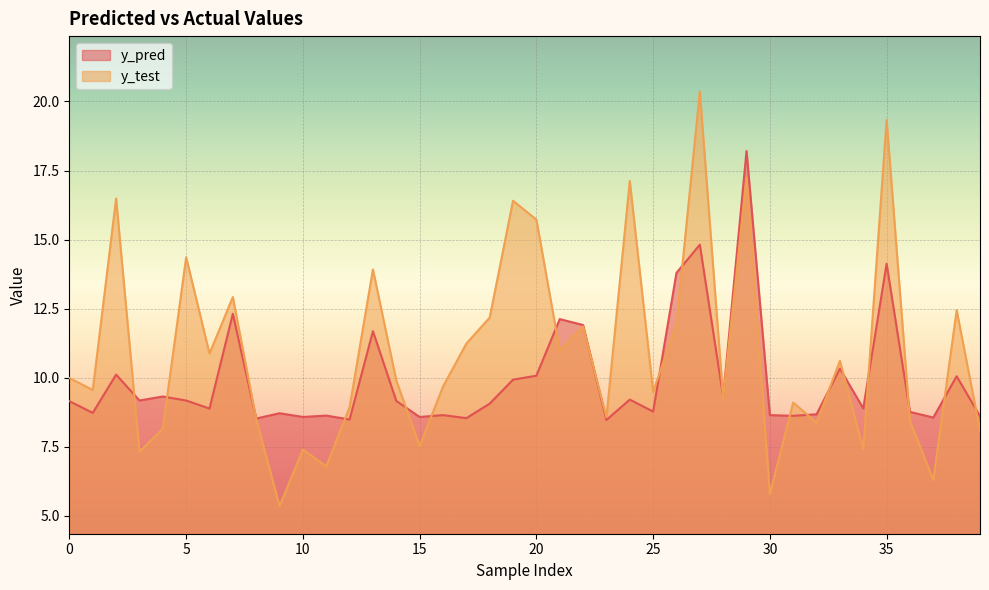

What is the minimum value shown in the chart?

5.4